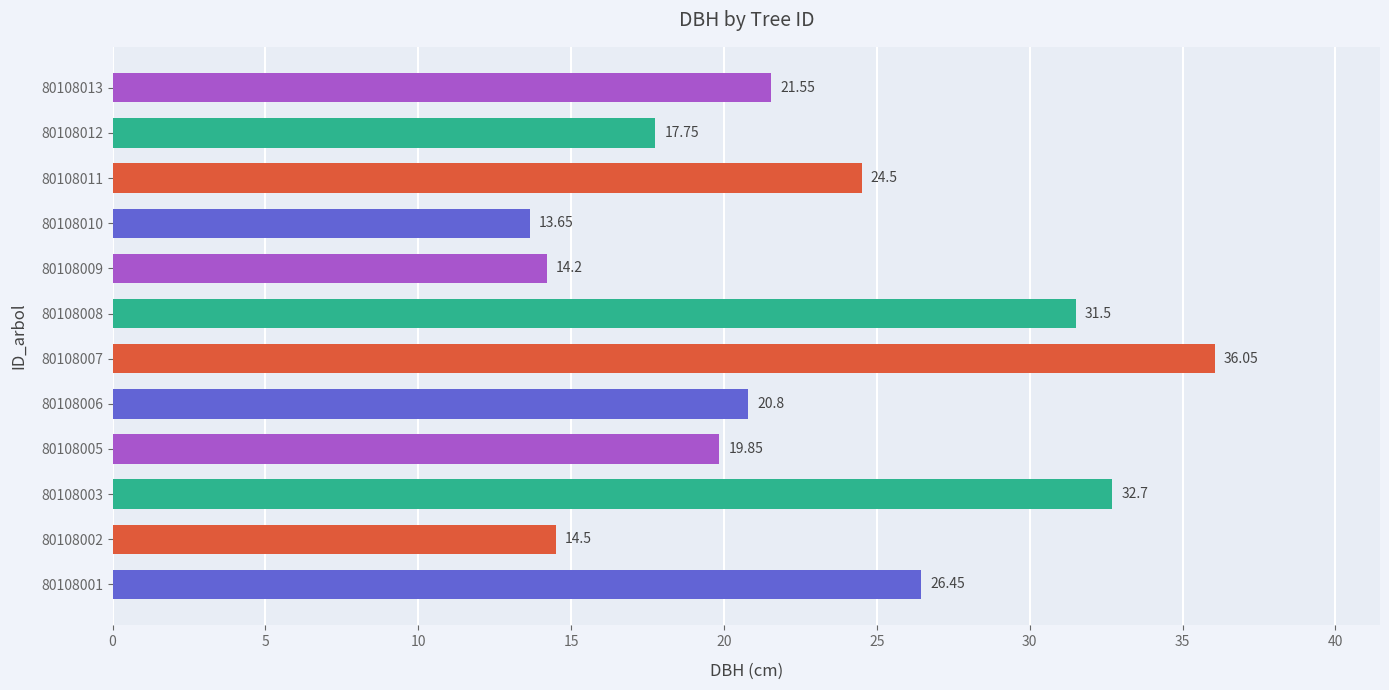

How many values are below 21?

6